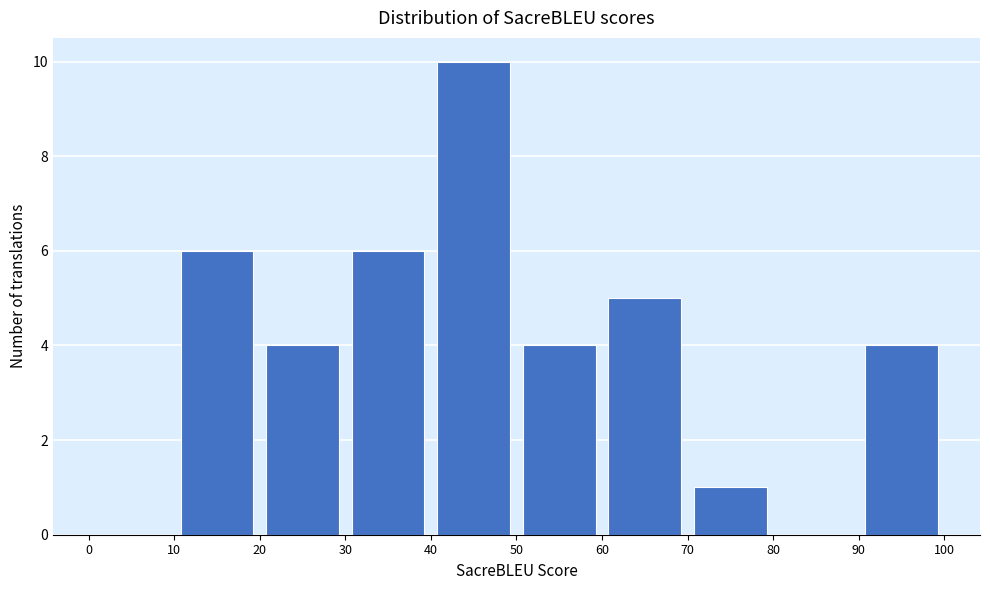

Reading left to right, transcribe this chart: for each bar, give the range it covers on the x-axis and its height. The values are not printed on the chart, so give them approximately, as read against the axis.

0 to 10: 0
10 to 20: 6
20 to 30: 4
30 to 40: 6
40 to 50: 10
50 to 60: 4
60 to 70: 5
70 to 80: 1
80 to 90: 0
90 to 100: 4